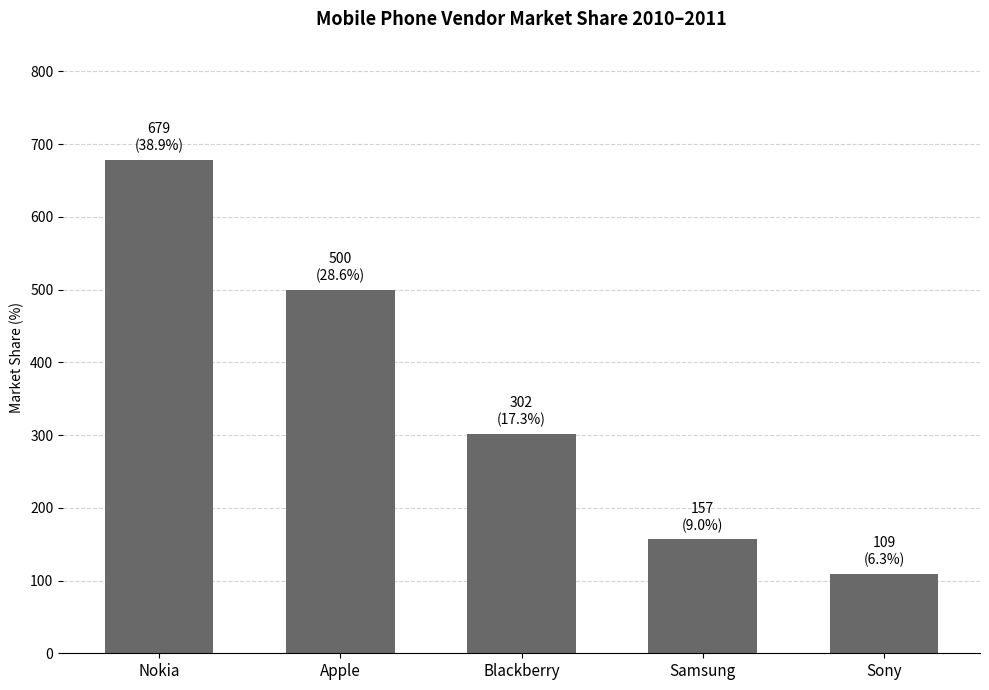

Rank the categories by value from lowest to highest.

Sony, Samsung, Blackberry, Apple, Nokia